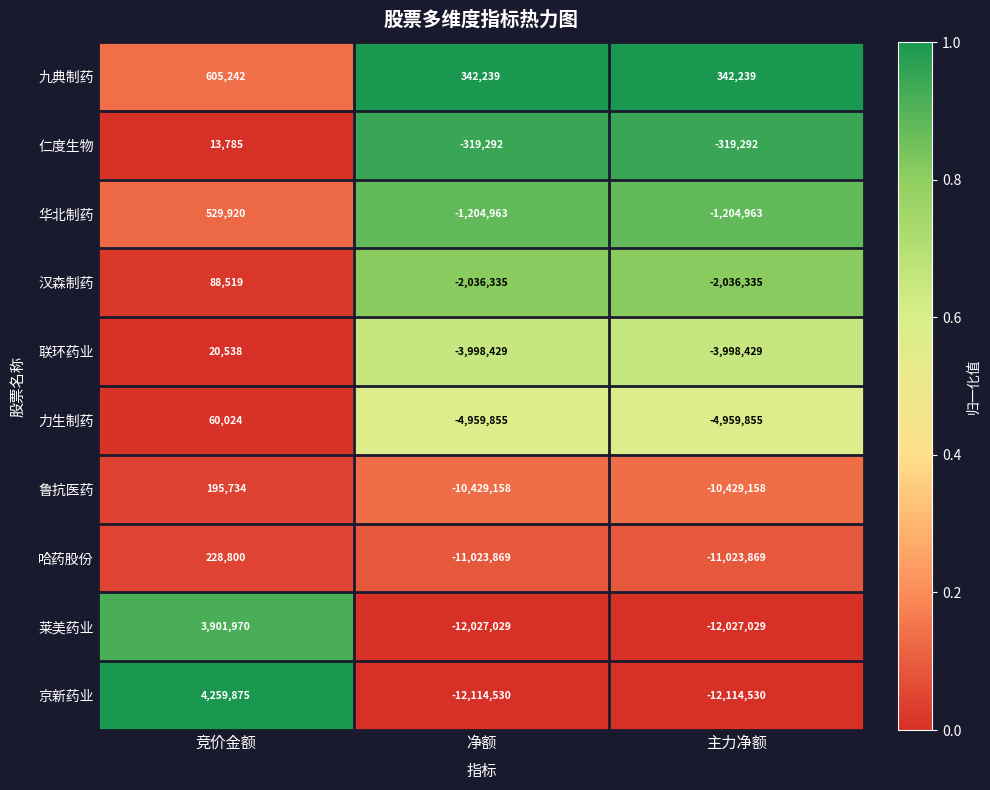

What is the lowest value of the 莱美药业 series?

-12027029